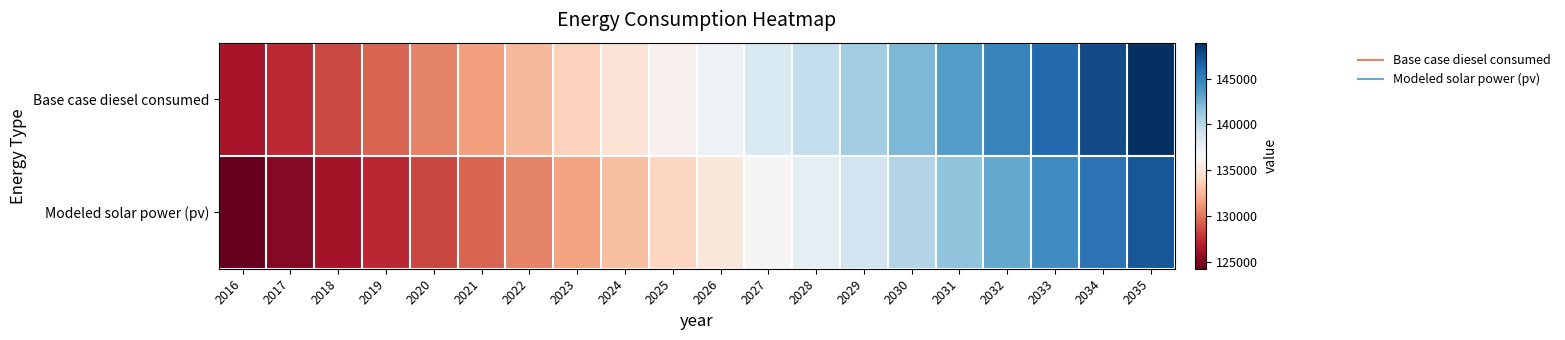

Rank the series by their average value, from lowest to highest.

Modeled solar power (pv), Base case diesel consumed